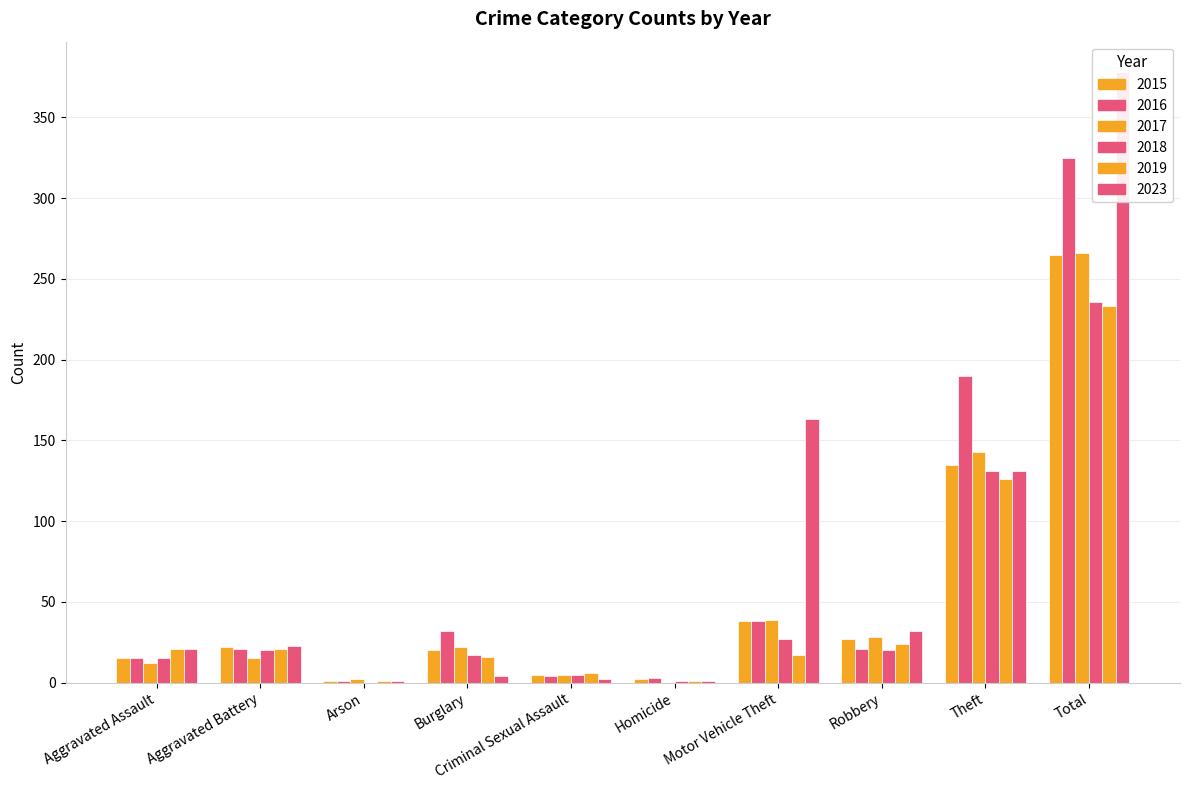

How many groups of bars are there?

10